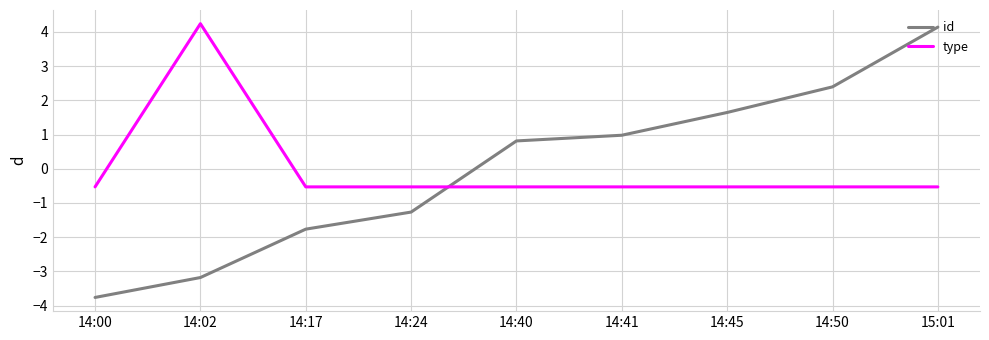

Which series has the largest range (max minus min)?

id